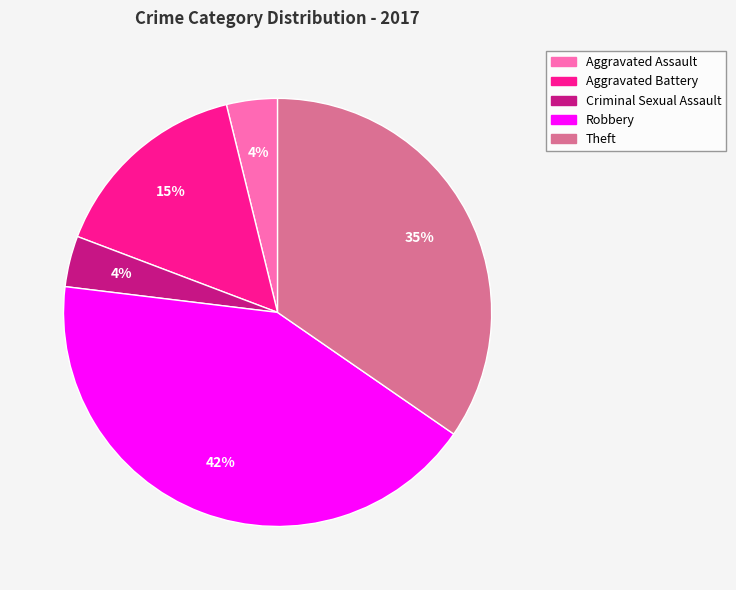

How many segments does this pie chart have?

5